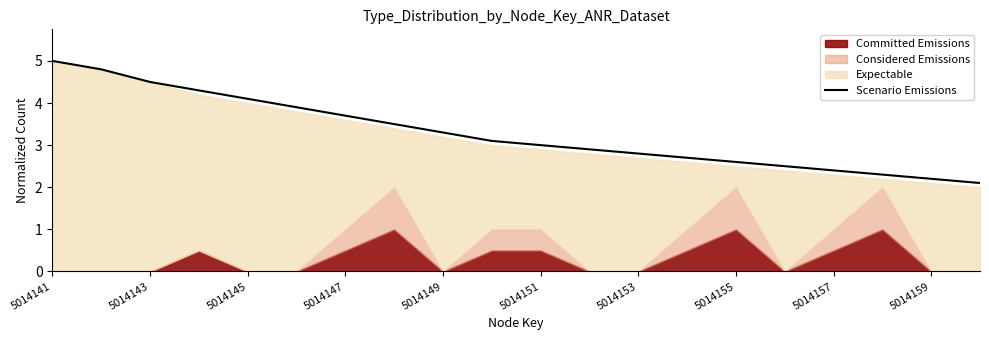

How many lines are shown in the chart?

1